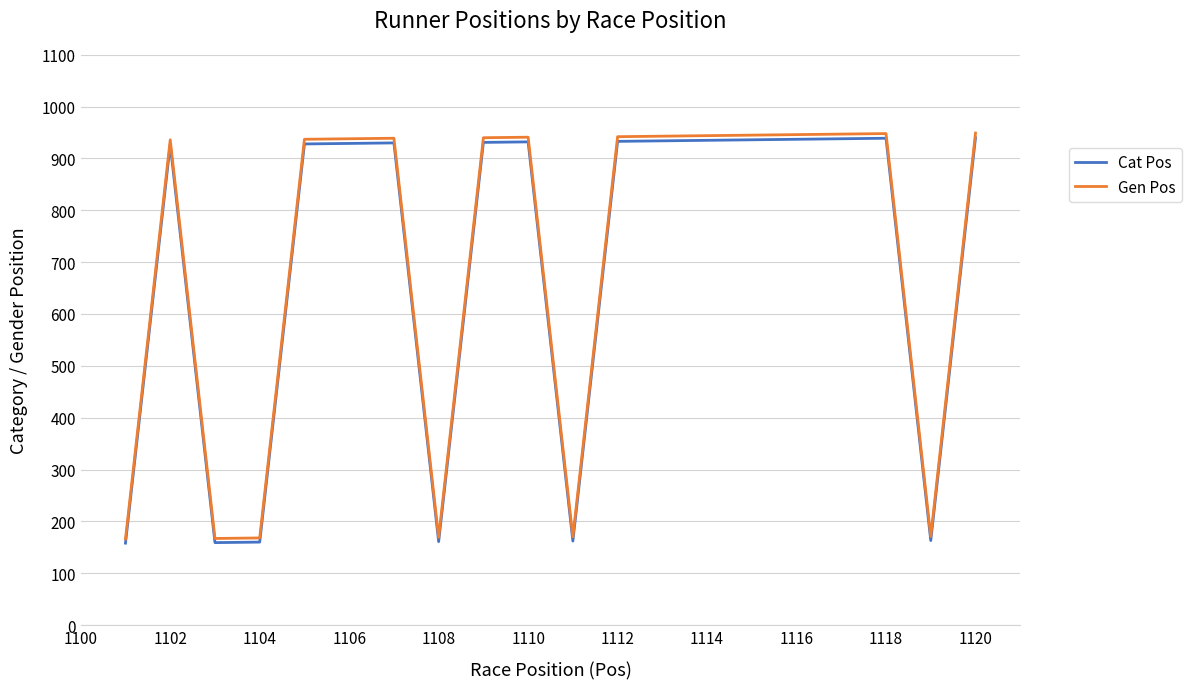

What is the minimum value for Gen Pos?

166